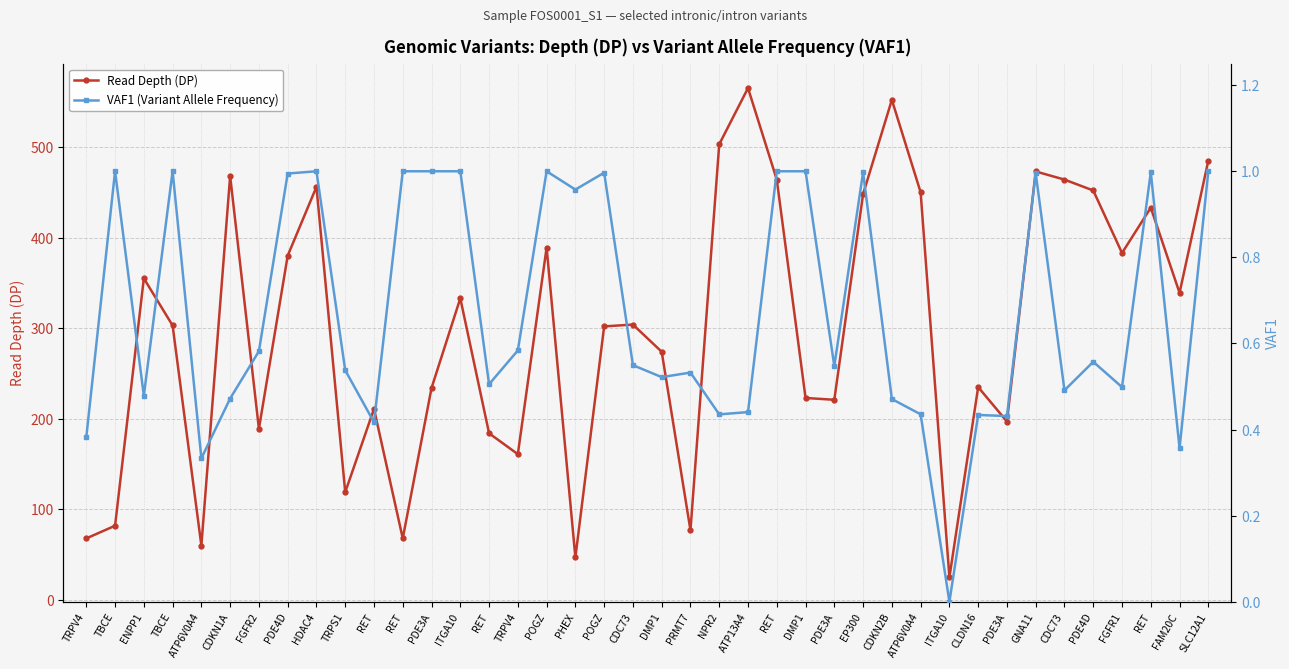

Is the value of Read Depth (DP) at ITGA10 greater than the value of VAF1 (Variant Allele Frequency) at NPR2?

Yes